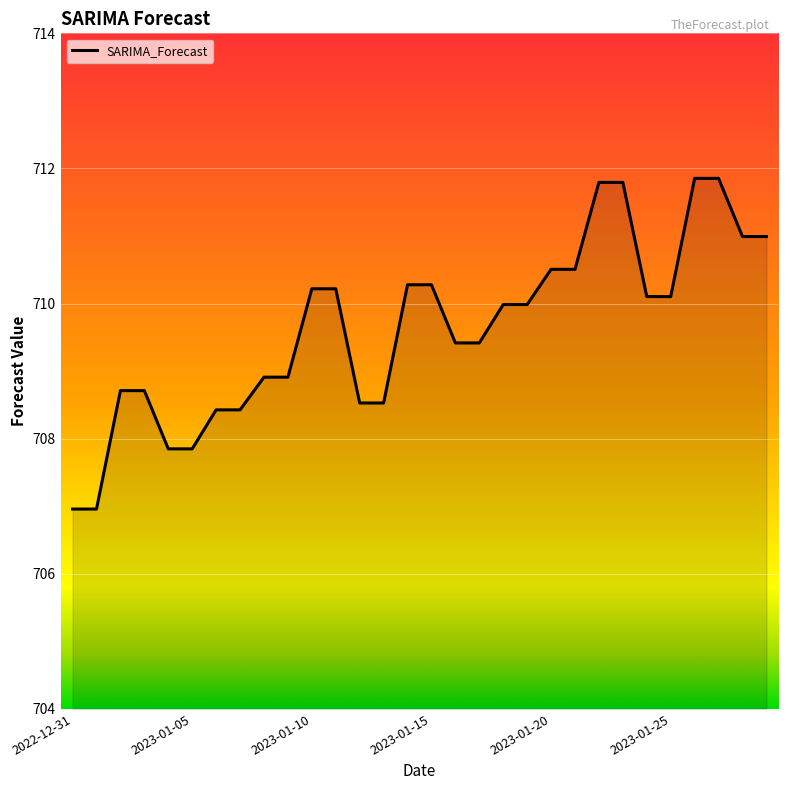

What is the difference between the maximum and minimum values?

4.9